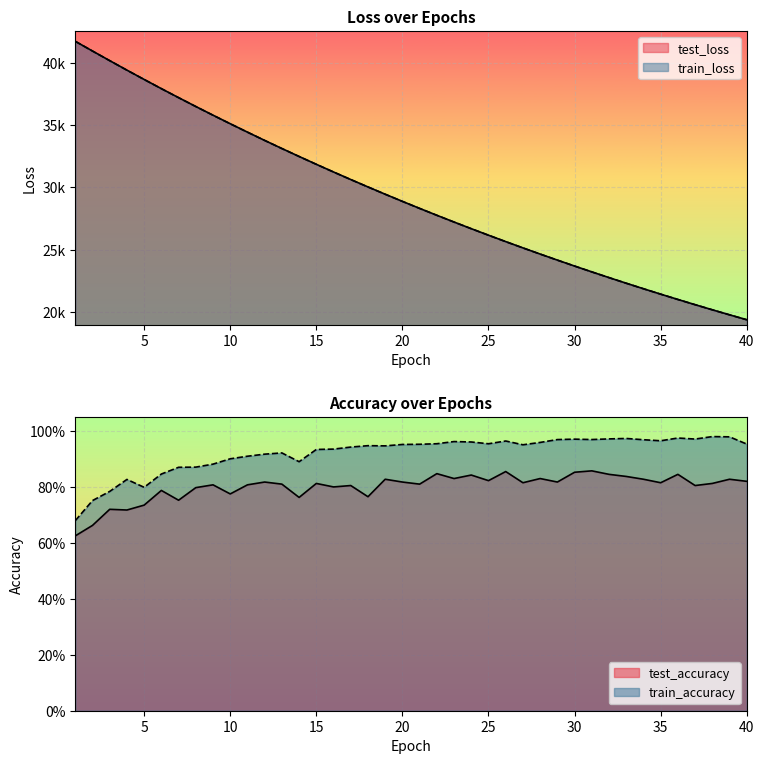

What is the value of the train_loss point at the 13th from the left?

33113.3